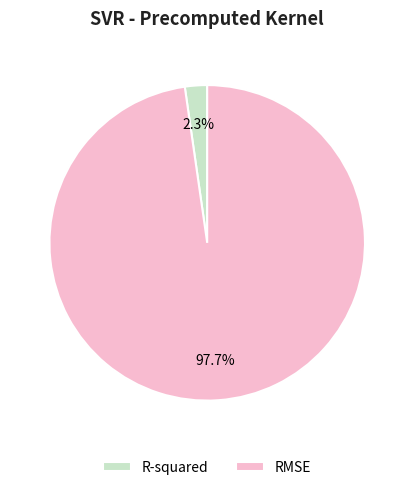

The RMSE slice represents 98% of the pie. True or false?

True